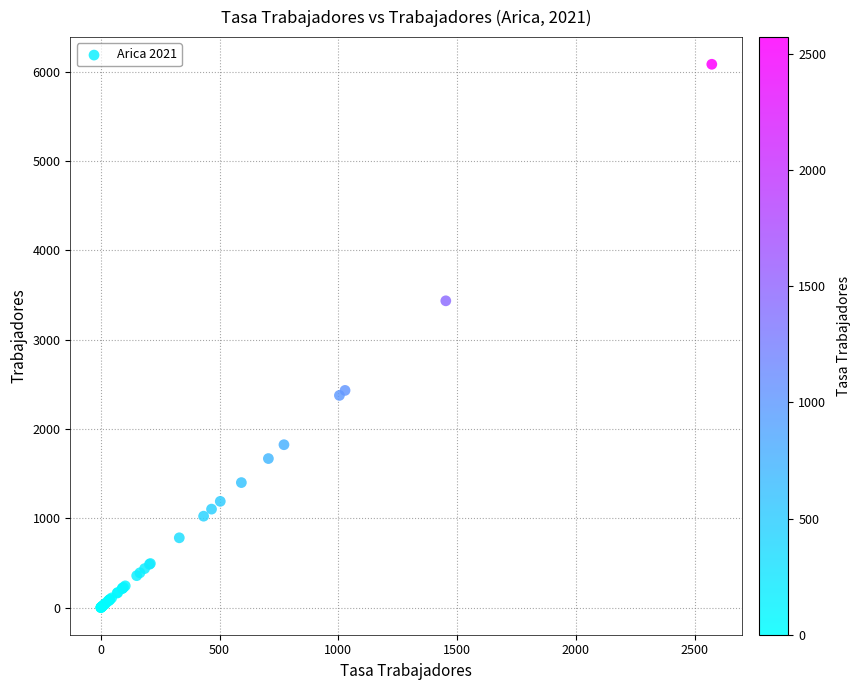

What Y value in the scatter plot is closest to 3041?

3434